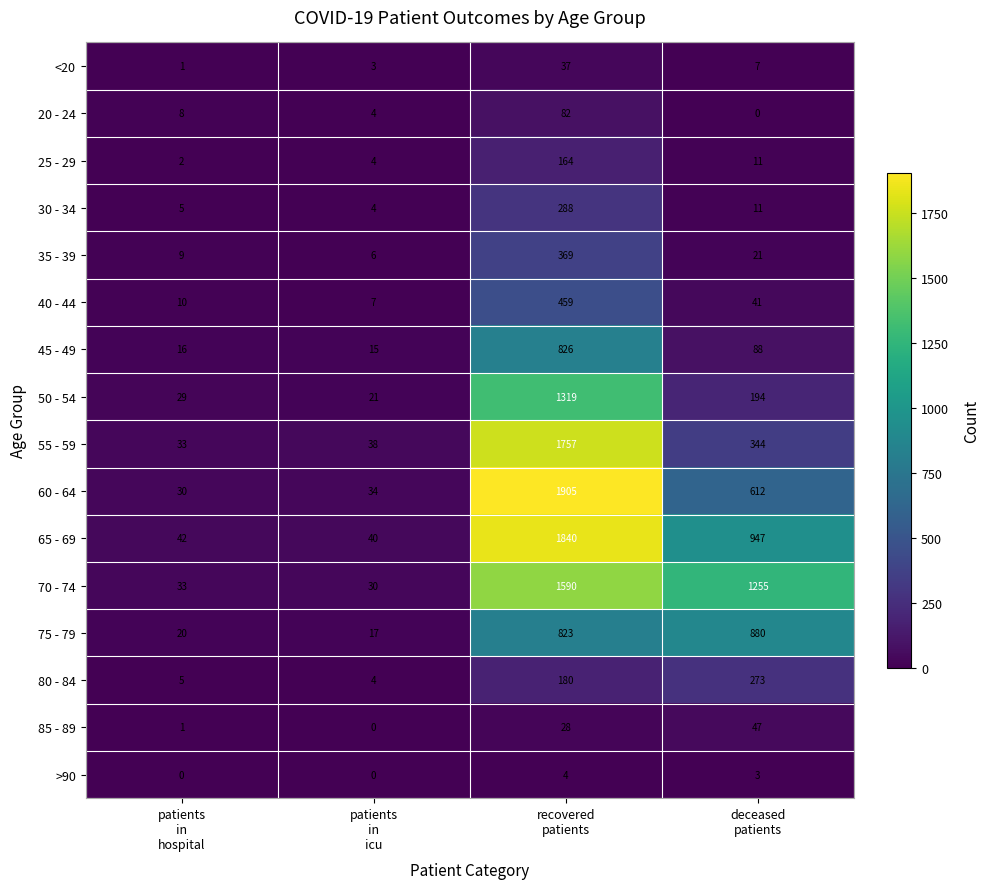

Which series has the largest total across all categories?

70 - 74